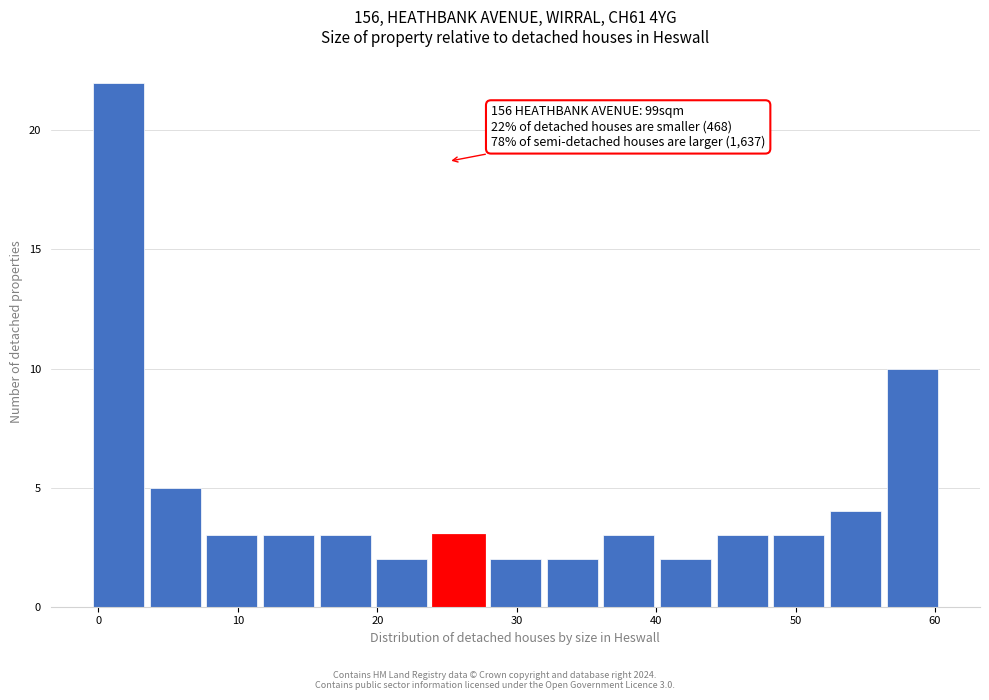

Over which range of the x-axis is the bar tallest?

0 to 4